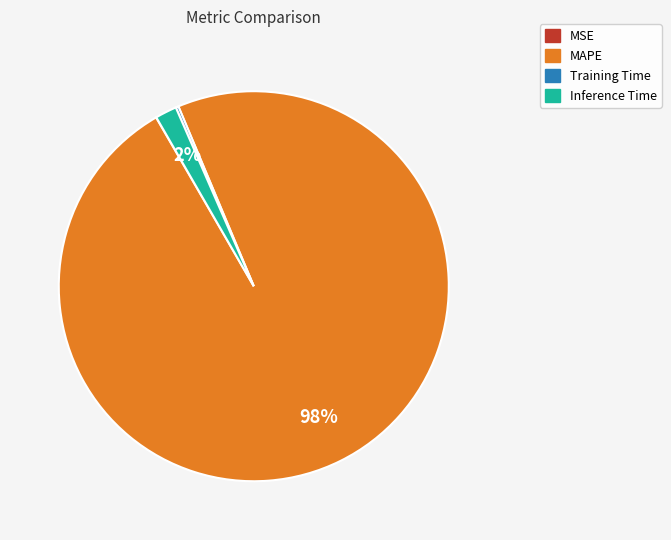

To the nearest percent, what is the average slice percentage?

25%